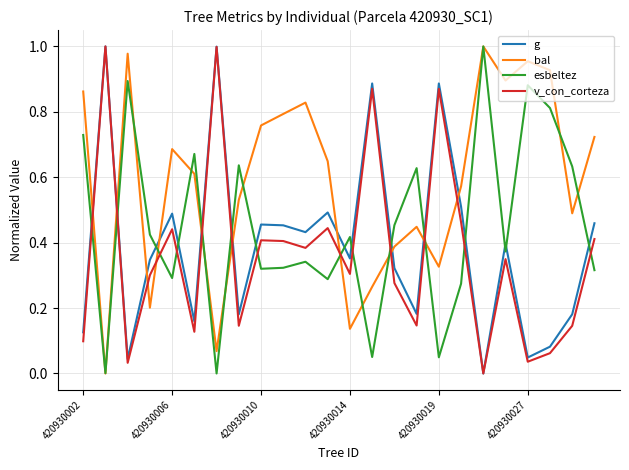

How many interior local peaks does the esbeltez series have?

8